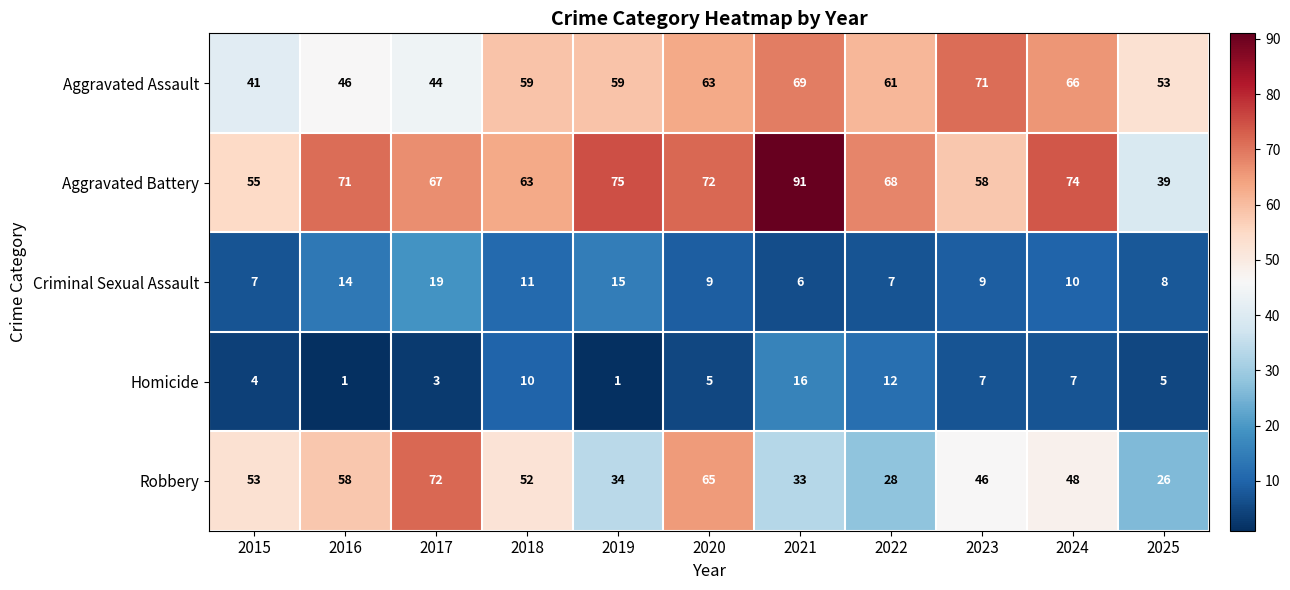

At how many categories does at least one series exceed 47?

11